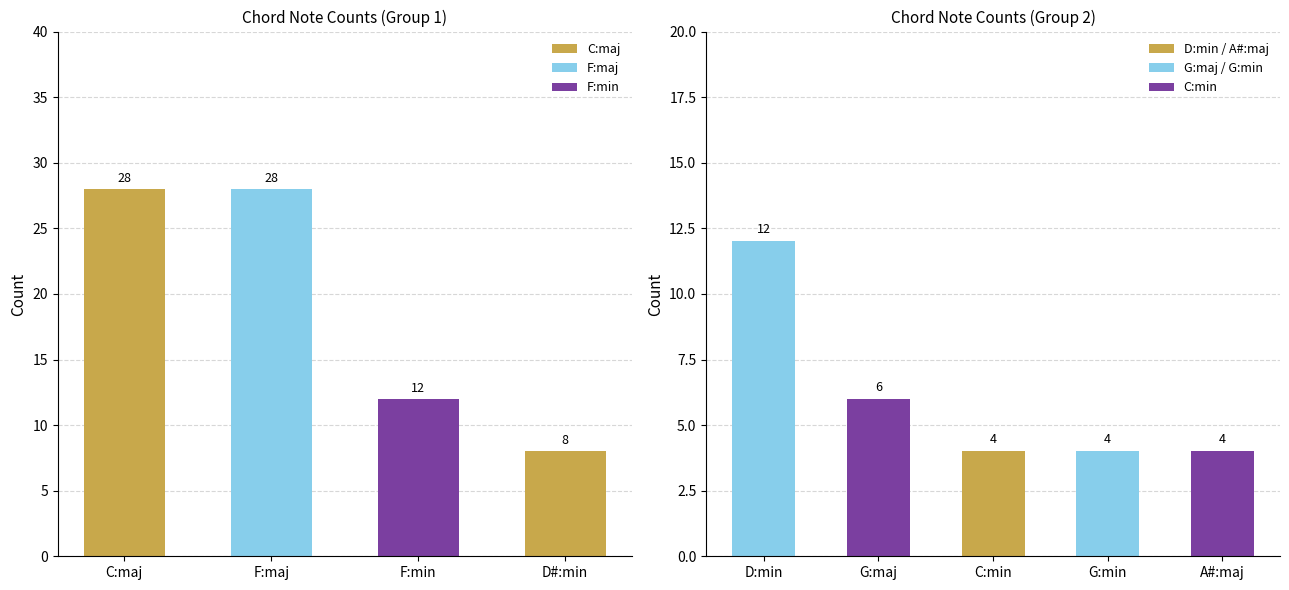

What is the label of the 1st bar from the right?

A#:maj